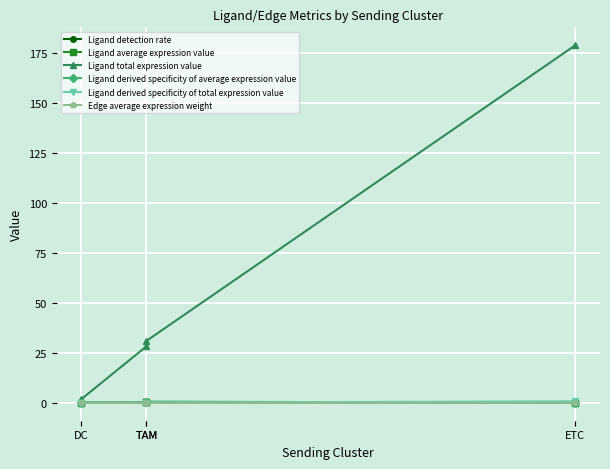

Count the number of data series in this chart.

6